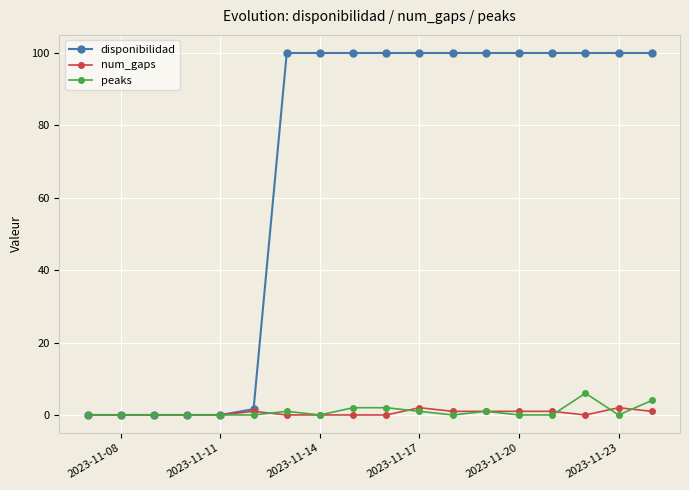

What is the greatest value displayed?

100.0